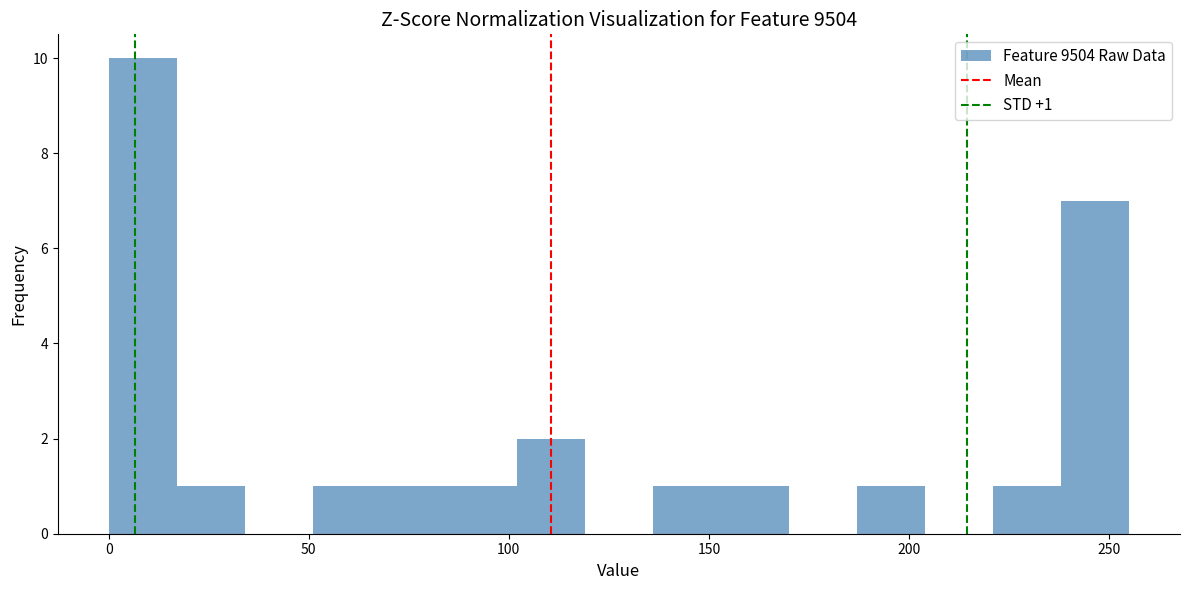

Read against the x-axis, roughly where is the centre of the tallest bar?

10